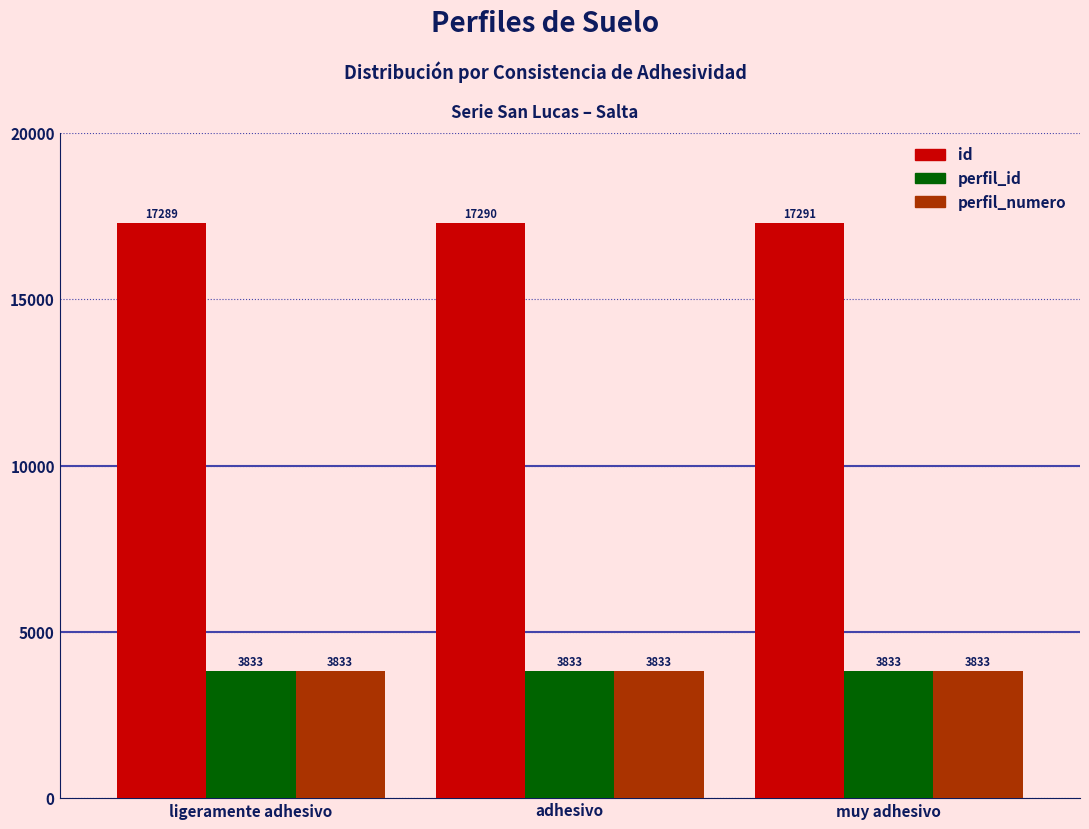

What position from the right is adhesivo?

2